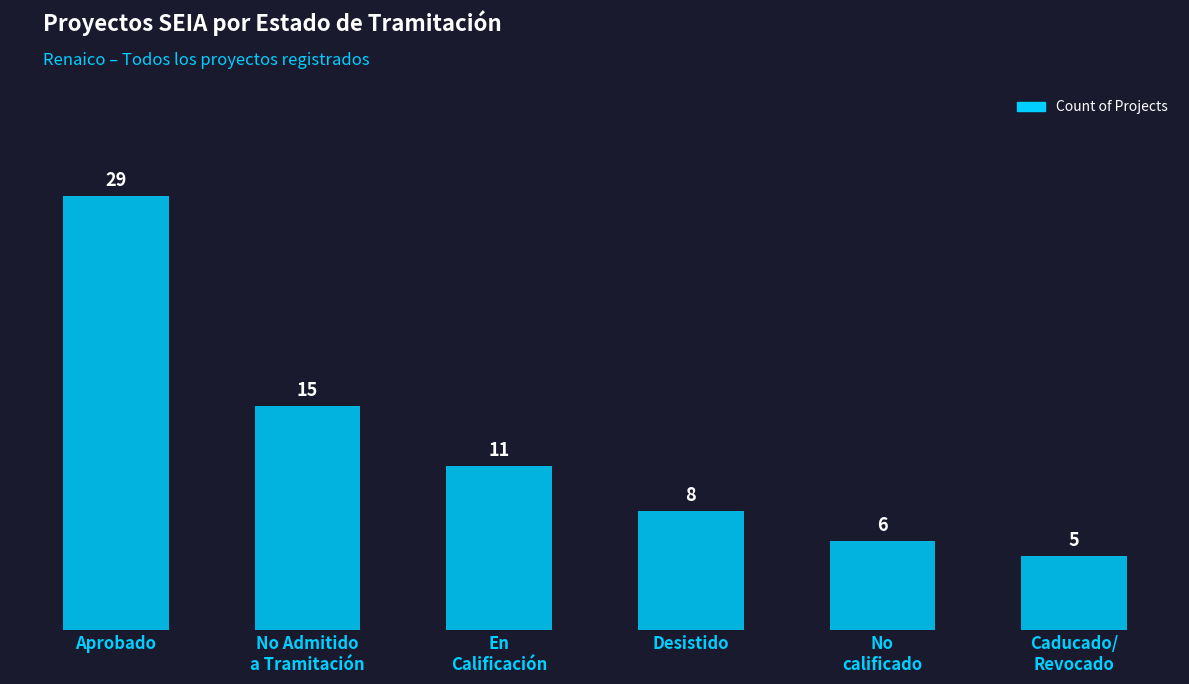

What is the change in value from En
Calificación to Desistido?

-3